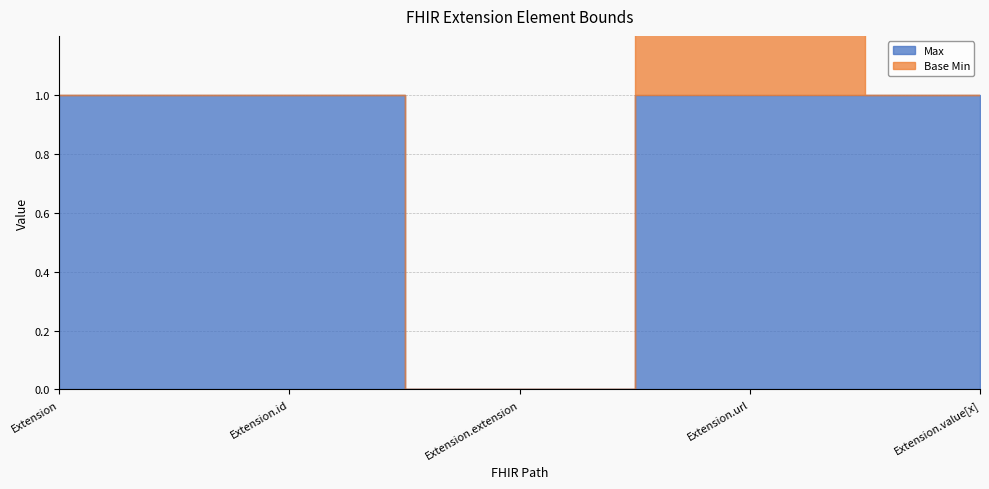

List the series in order of their peak value, lowest first.

Max, Base Min